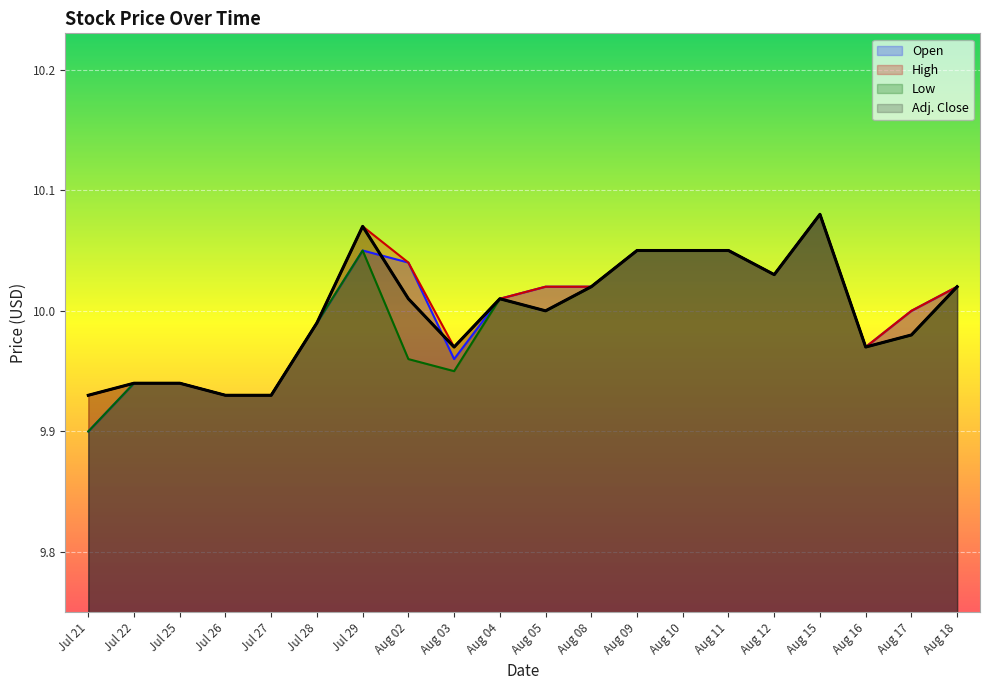

True or false: Adj. Close has more than 1 interior local peaks.

True